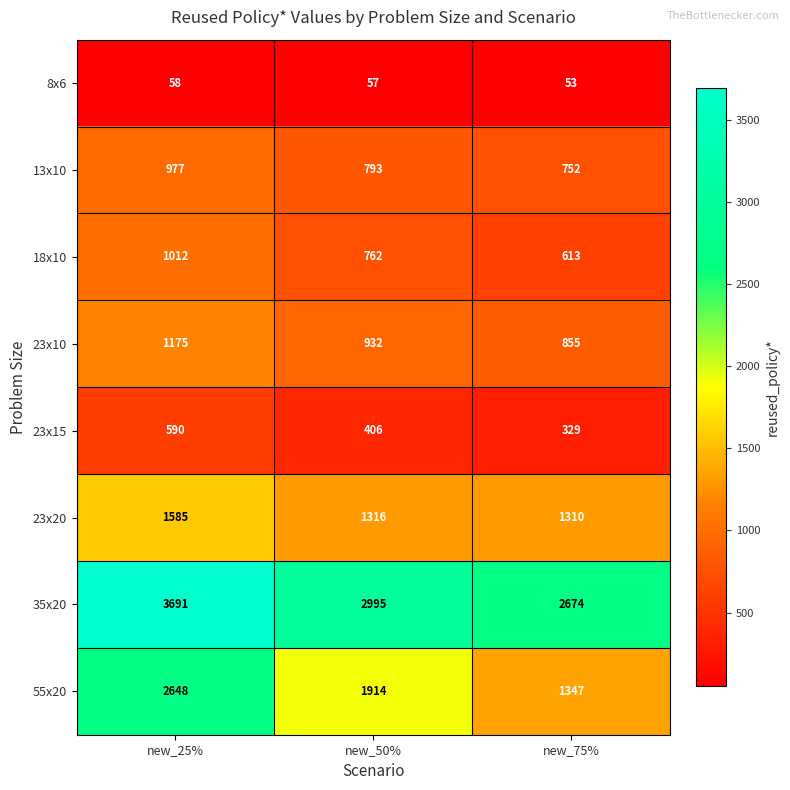

Count the number of data series in this chart.

8